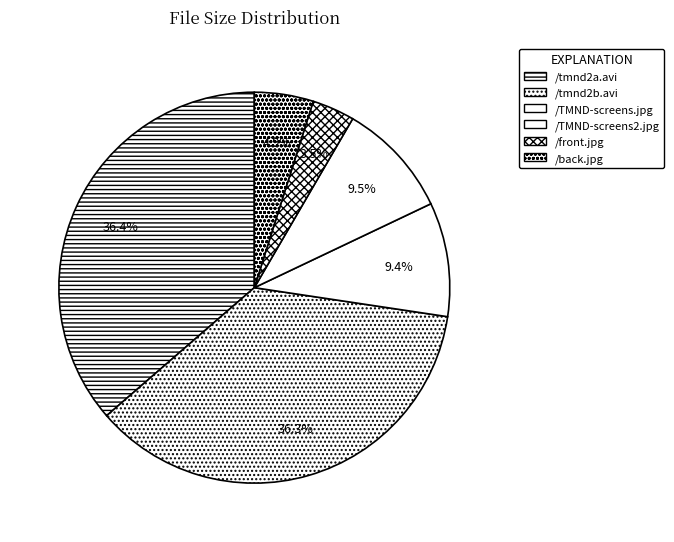

How many segments does this pie chart have?

6